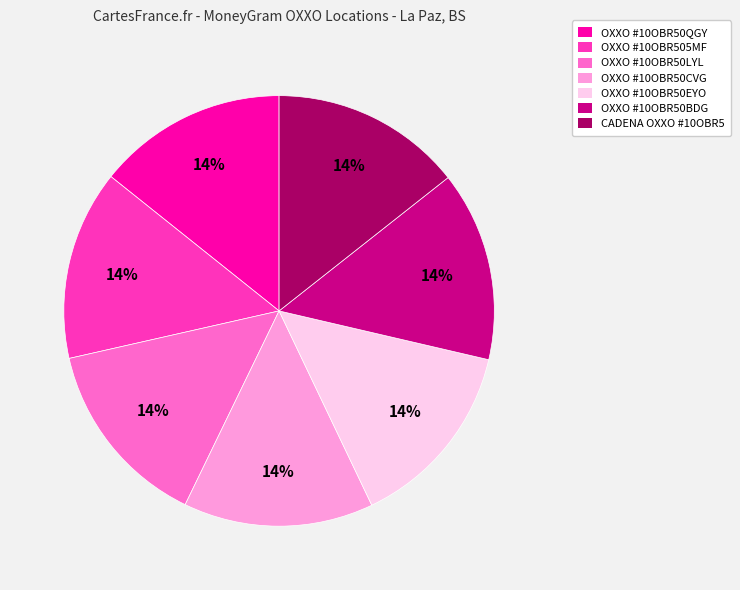

Is it true that CADENA OXXO #10OBR5 is 27% of the pie?

False